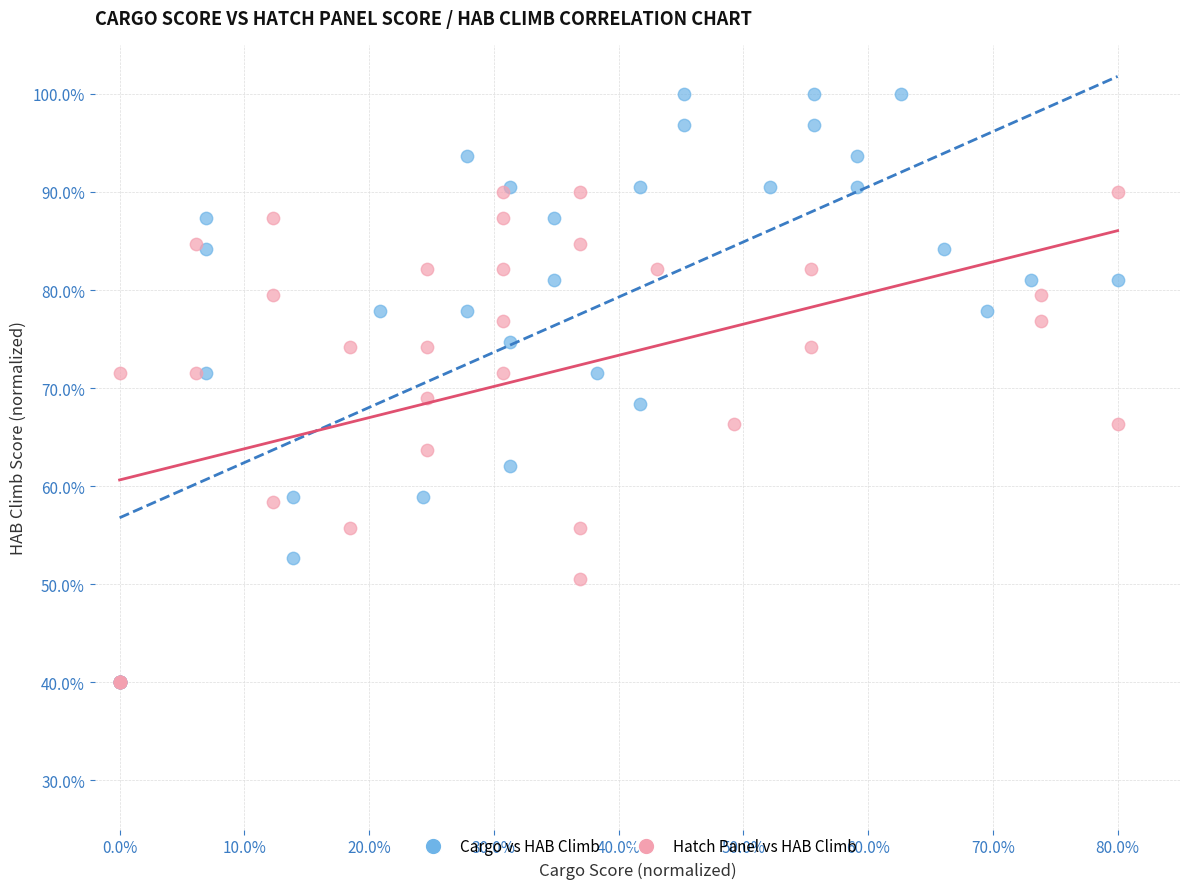

Which series has the widest spread of Y values?

Cargo vs HAB Climb